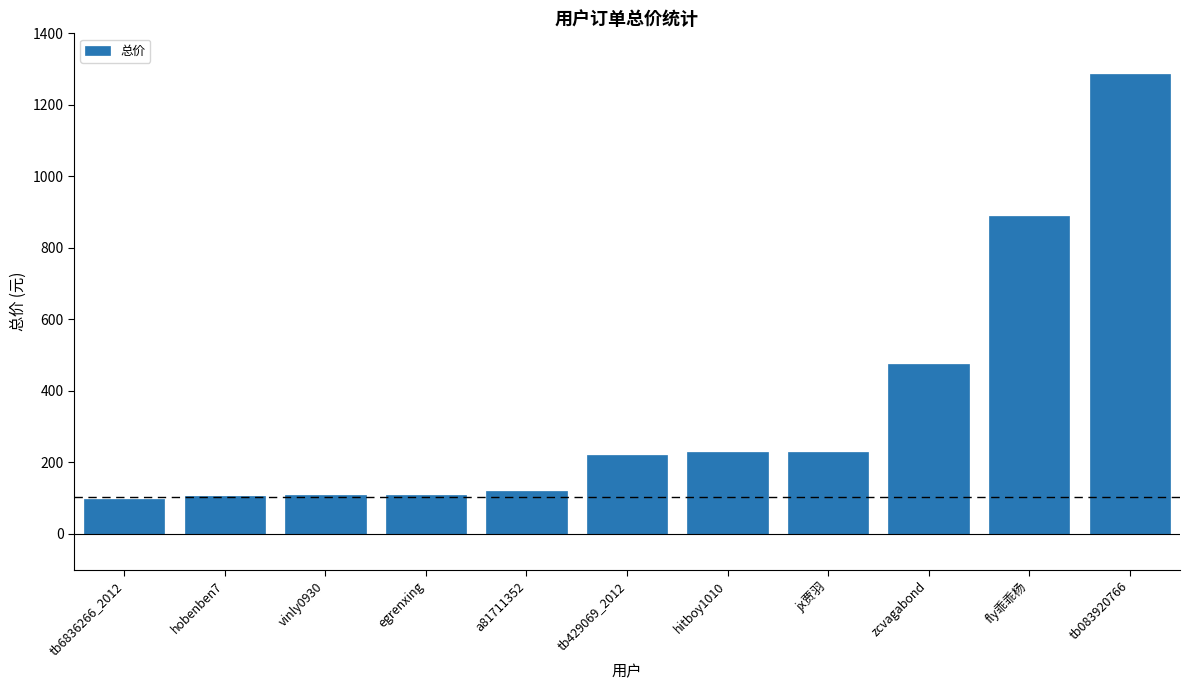

True or false: the data shows 475.0 at zcvagabond.

True